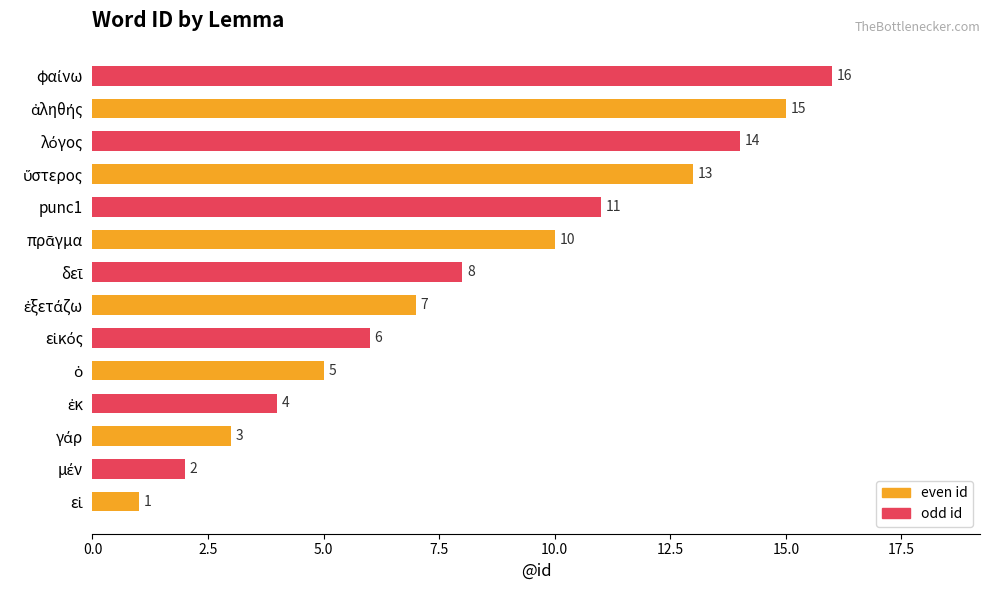

Rank the series by their average value, from lowest to highest.

even id, odd id